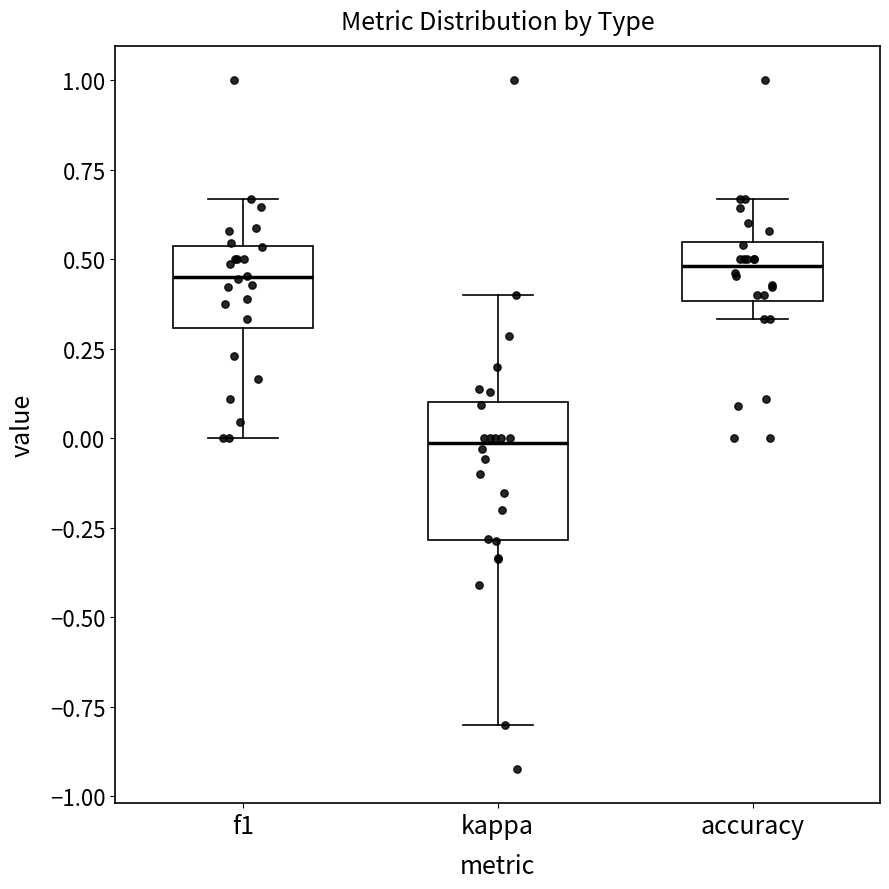

Where does the lower whisker of the box for f1 end on the y-axis? The values are not printed on the chart, so give them approximately, as read against the axis.

0.00